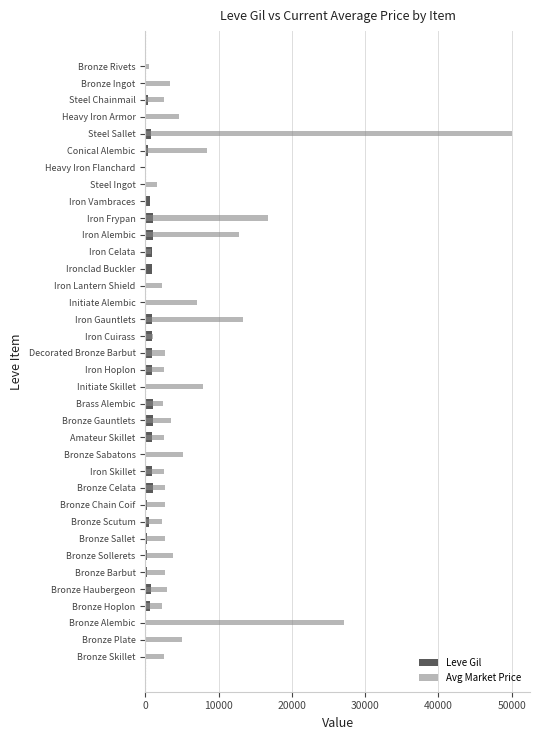

At Iron Celata, list the series in order from smallest to largest.

Avg Market Price, Leve Gil